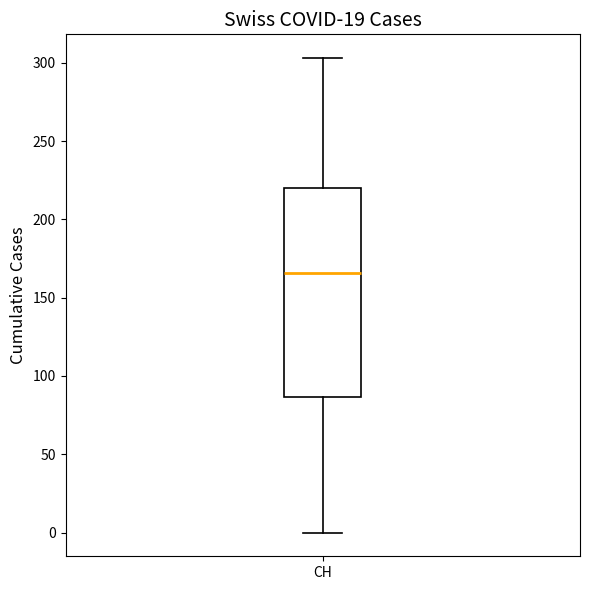

Read this box plot against the y-axis: the position of the median line, the range covered by the box, and the ends of both whiskers. The values are not printed on the chart, so give them approximately, as read against the axis.

median 165, box 85 to 220, whiskers 0 to 305